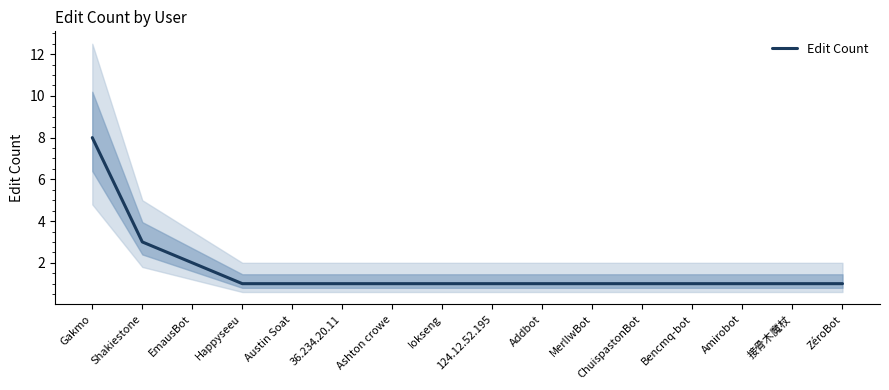

Reading left to right, what are all the values shown in this chart?

Gakmo=8	Shakiestone=3	EmausBot=2	Happyseeu=1	Austin Soat=1	36.234.20.11=1	Ashton crowe=1	Iokseng=1	124.12.52.195=1	Addbot=1	MerlIwBot=1	ChuispastonBot=1	Bencmq-bot=1	Amirobot=1	接骨木魔杖=1	ZéroBot=1